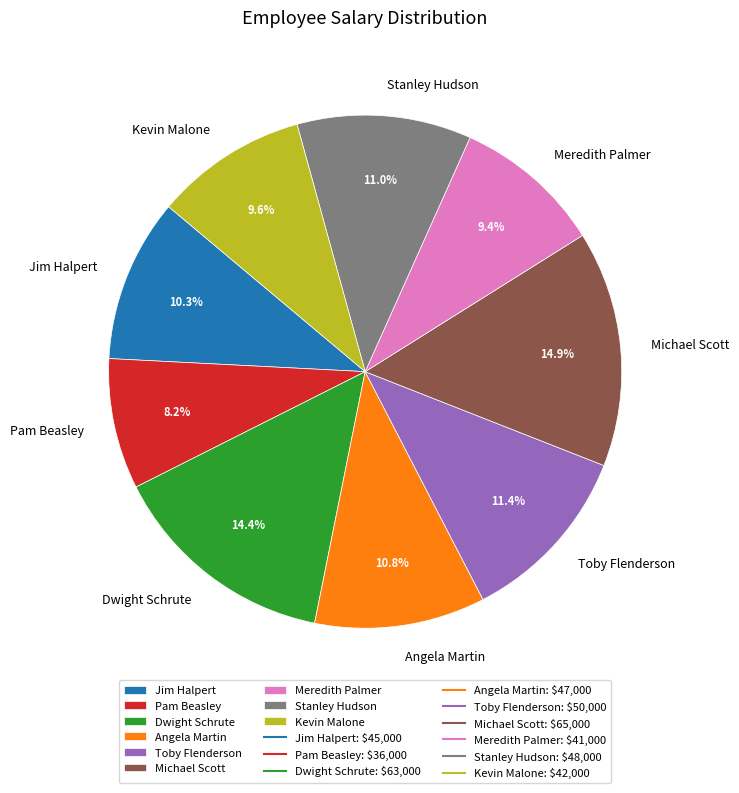

Count the number of slices in the pie.

9